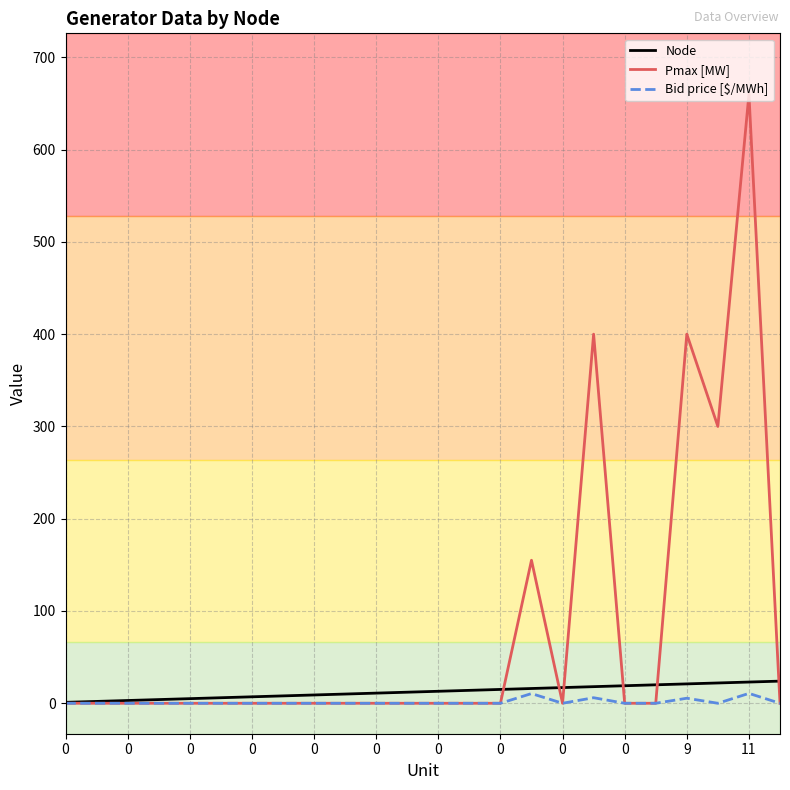

At how many categories does at least one series exceed 389?

3